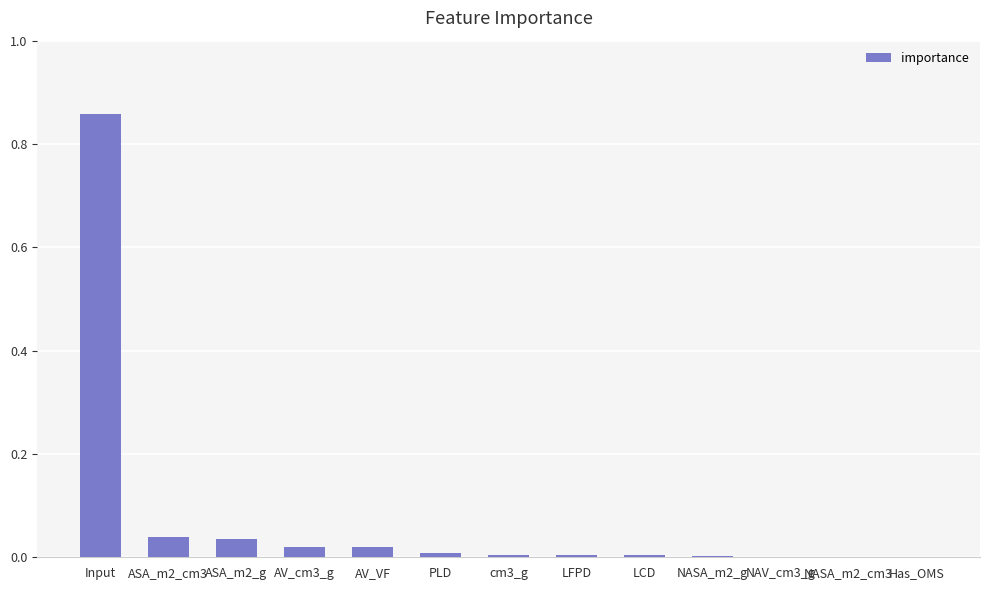

Between NASA_m2_g and Input, which is larger?

Input